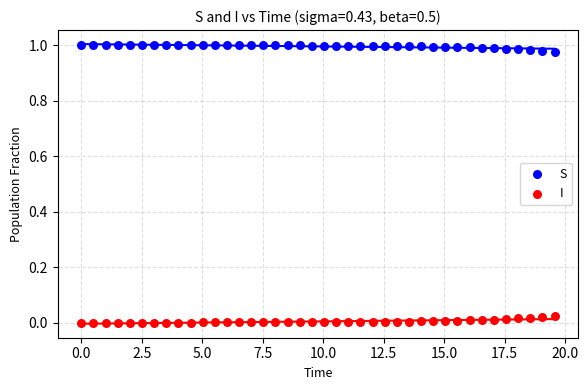

Which series contains the lowest Y value?

I